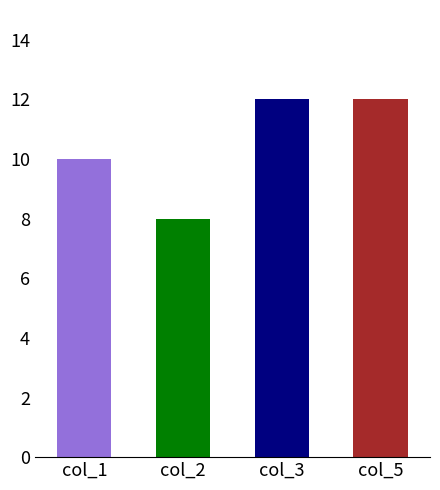

What is the sum of all col_5 values?

12